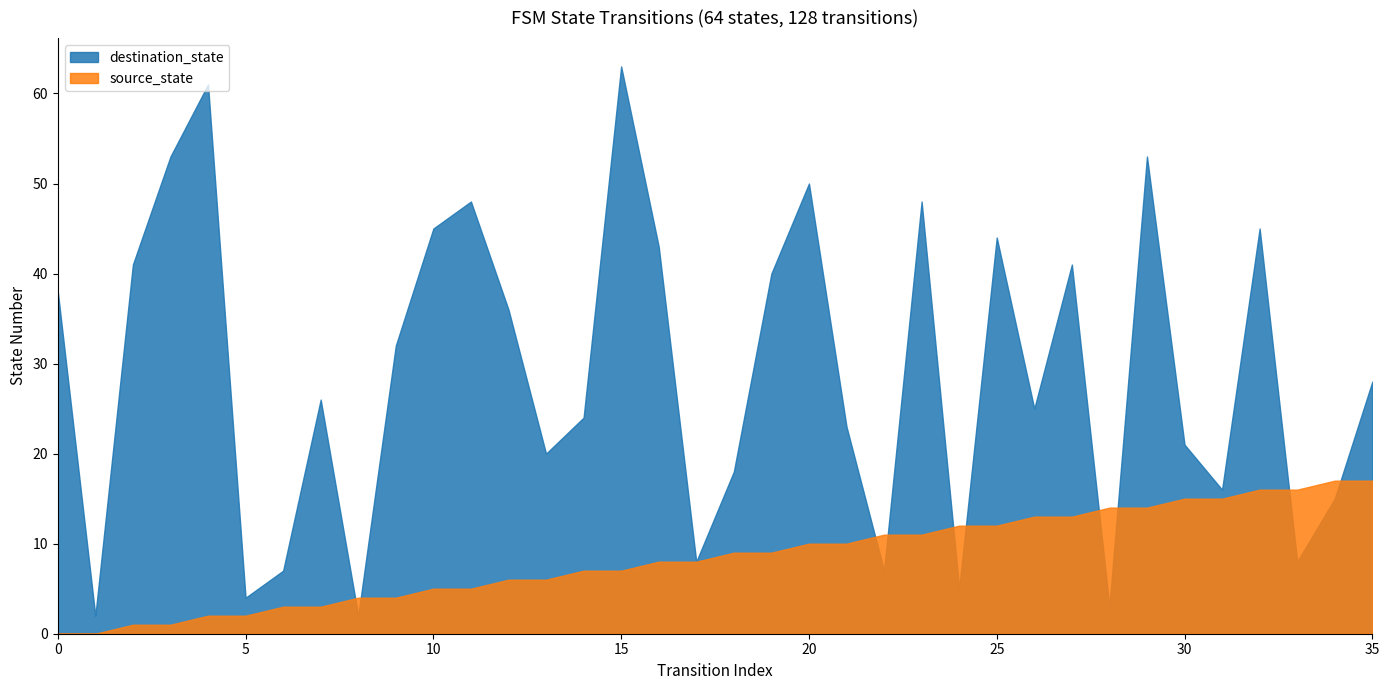

What are all the series names shown in the legend?

destination_state, source_state